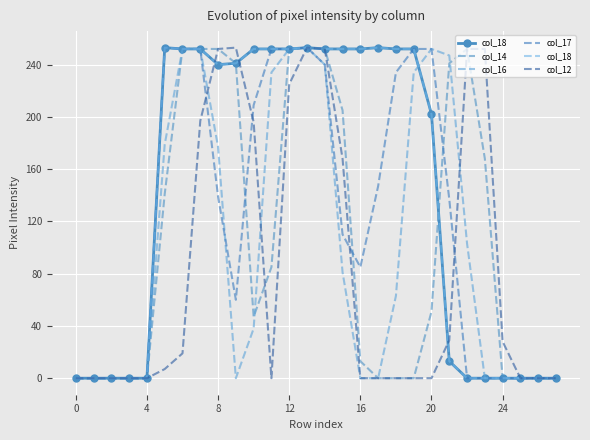

Which series has the widest spread of values?

col_18